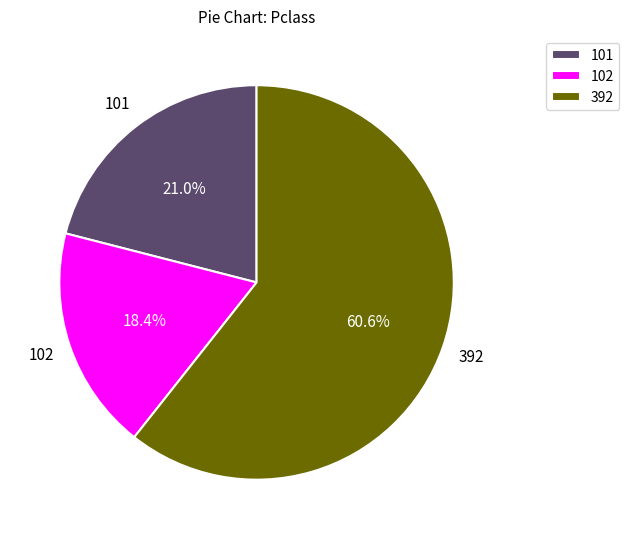

Which has a higher value, 101 or 392?

392